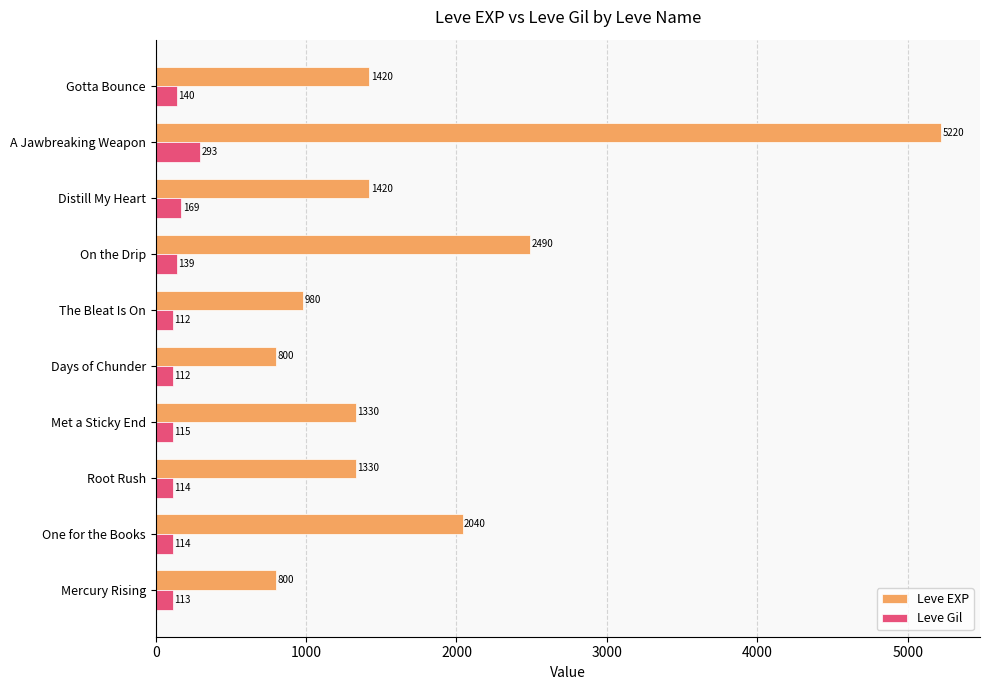

What is the greatest value displayed?

5220